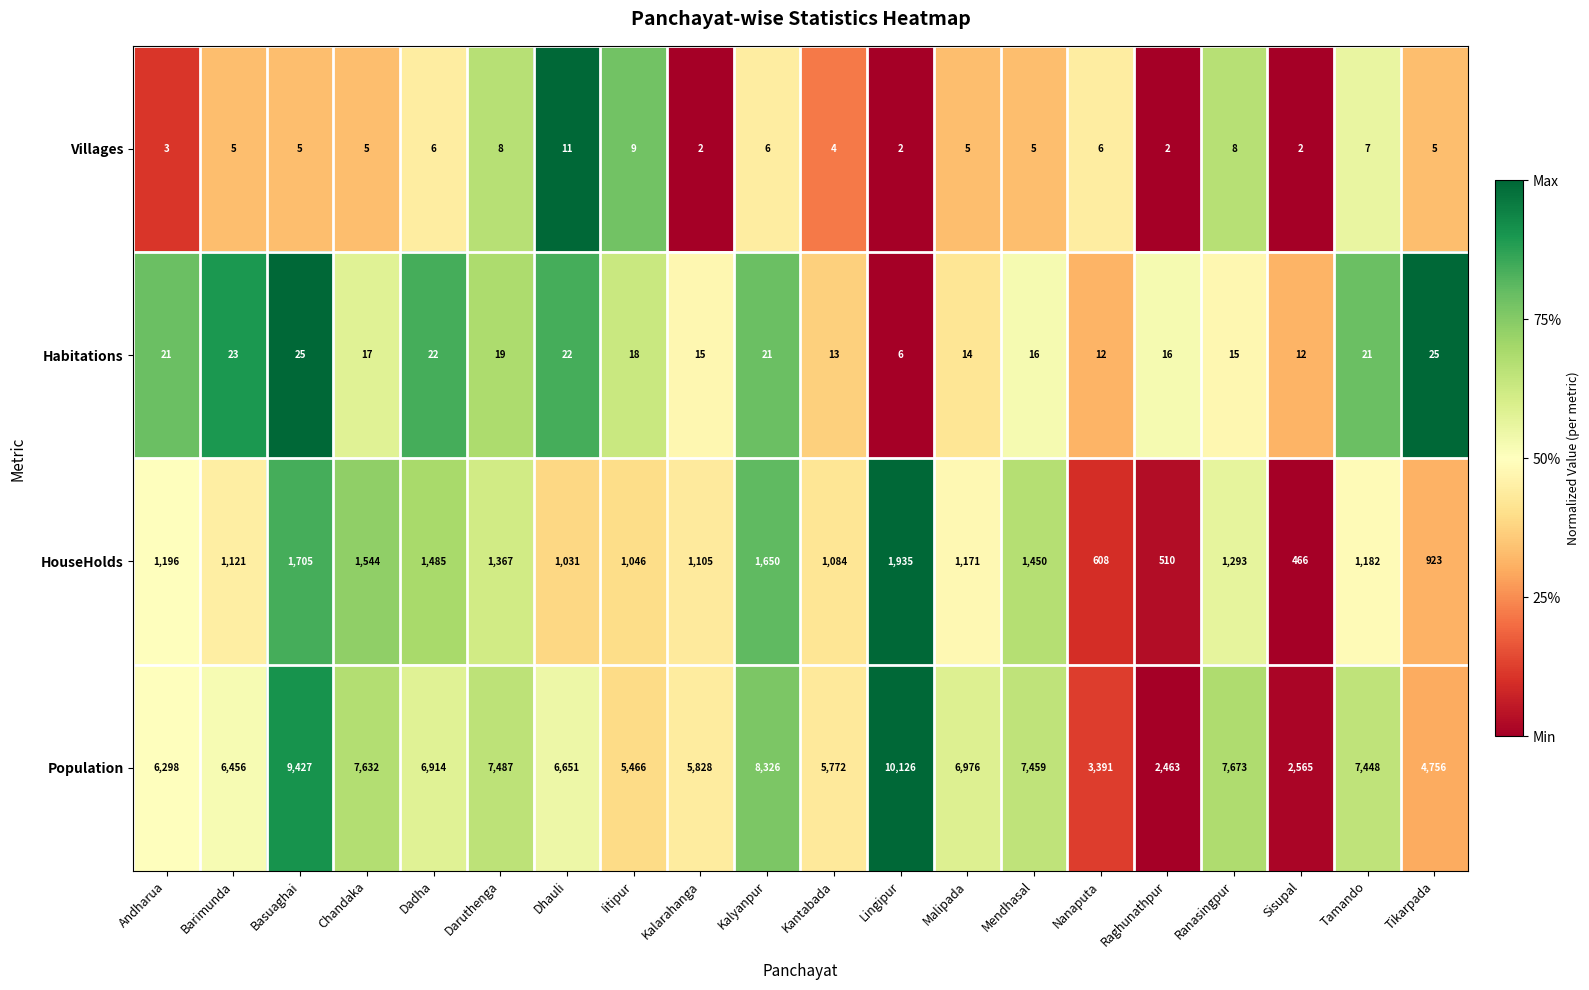

Which category has the highest value across all series?

Lingipur